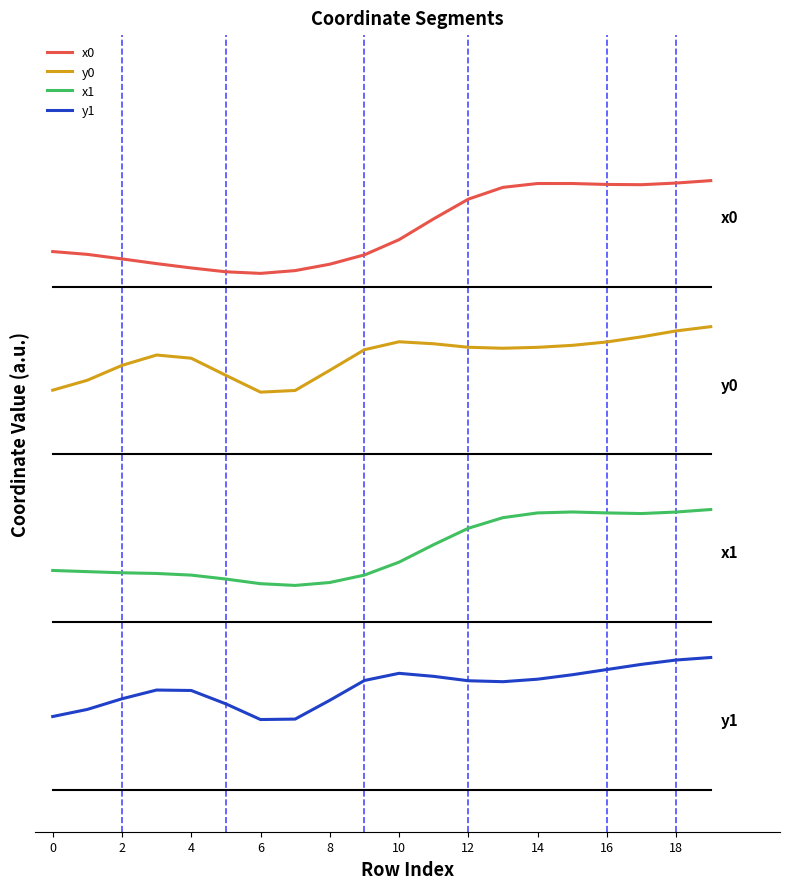

What is the greatest value displayed?

4.4